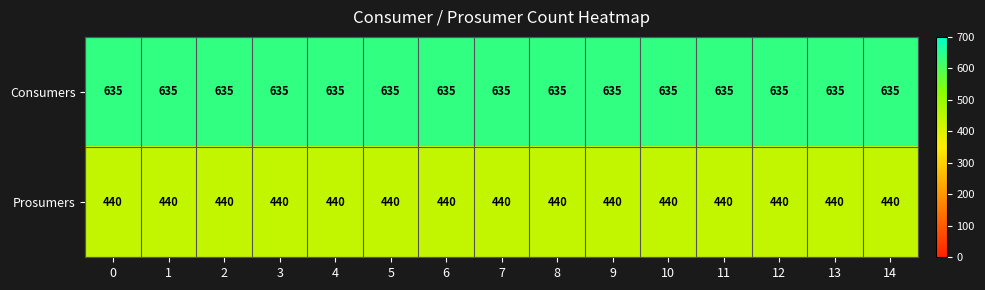

The value of Consumers at 10 is 252. True or false?

False